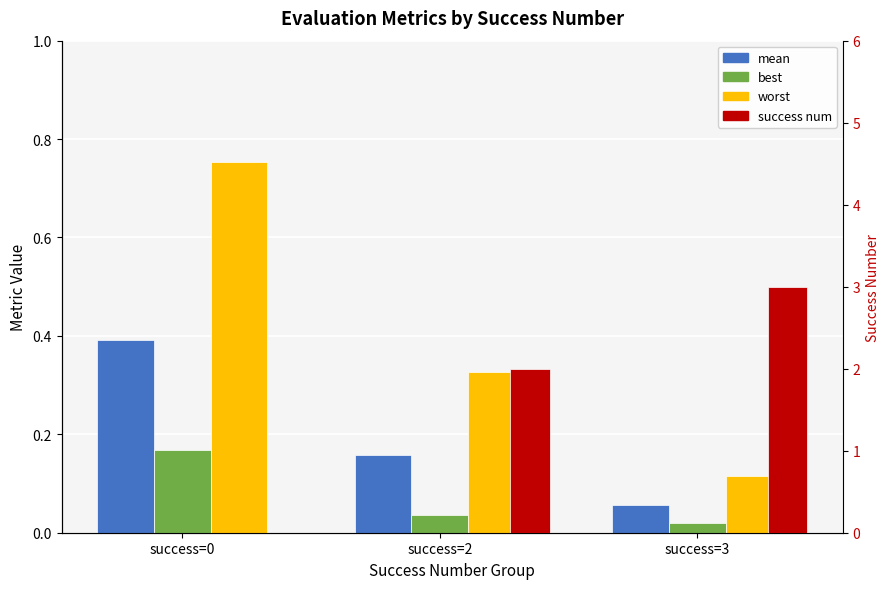

What is the sum of the mean values at success=0 and success=3?

0.4